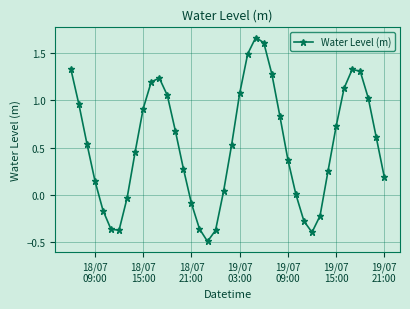

What is the difference between the second highest and second lowest values?

2.0